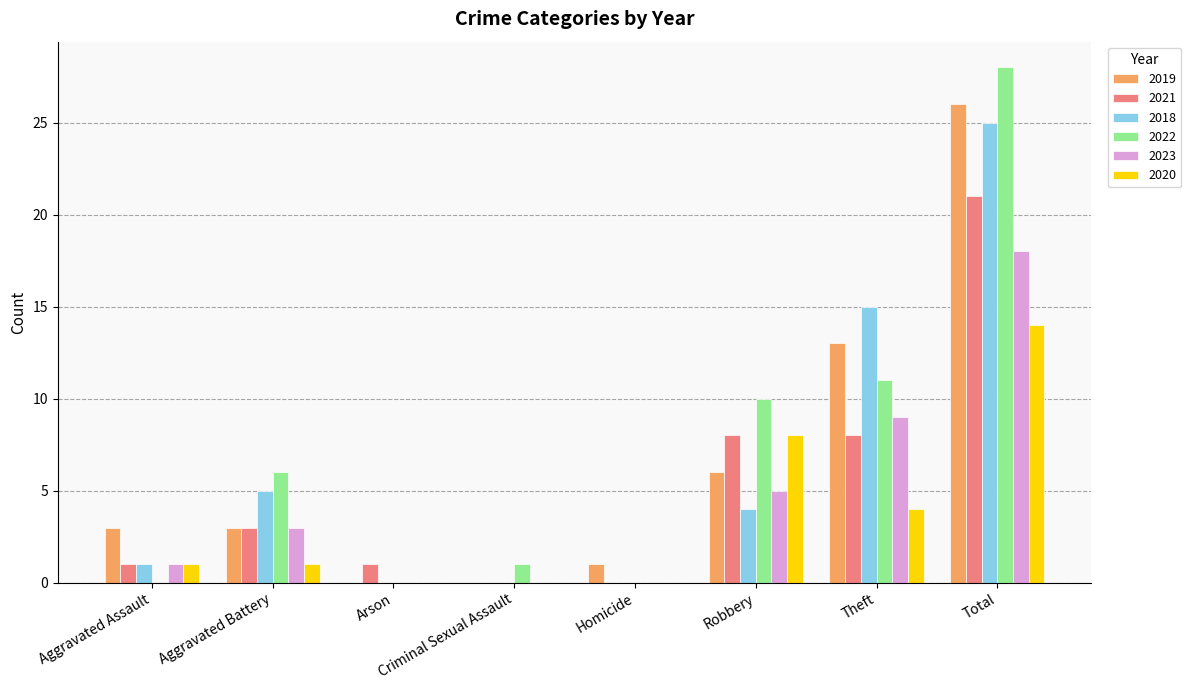

What is the highest value of the 2019 series?

26